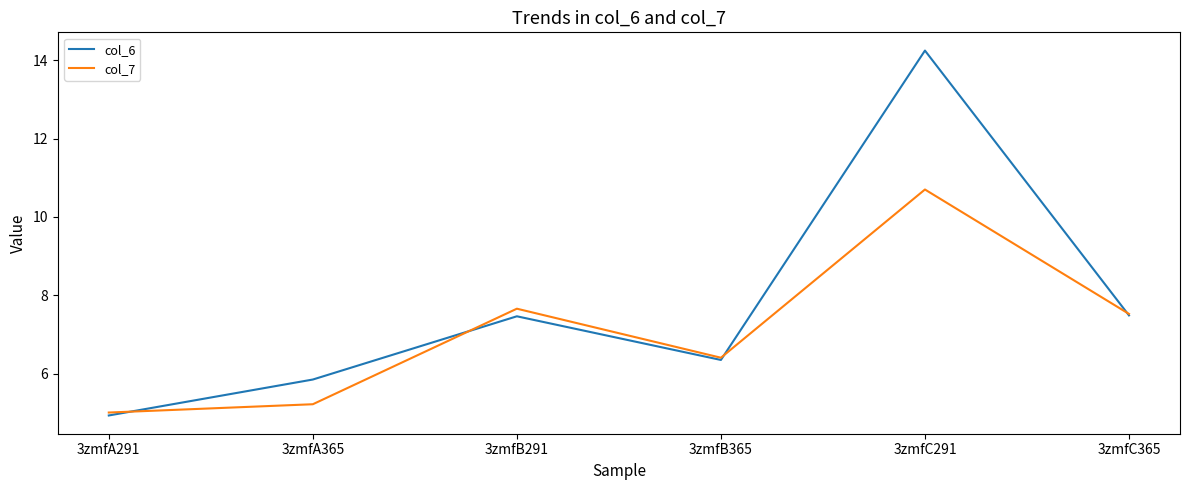

The col_6 series shows 7.8 at 3zmfA291. True or false?

False